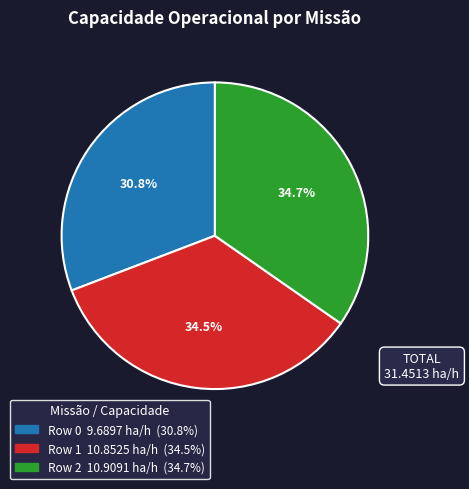

Is there a majority slice in this chart?

No